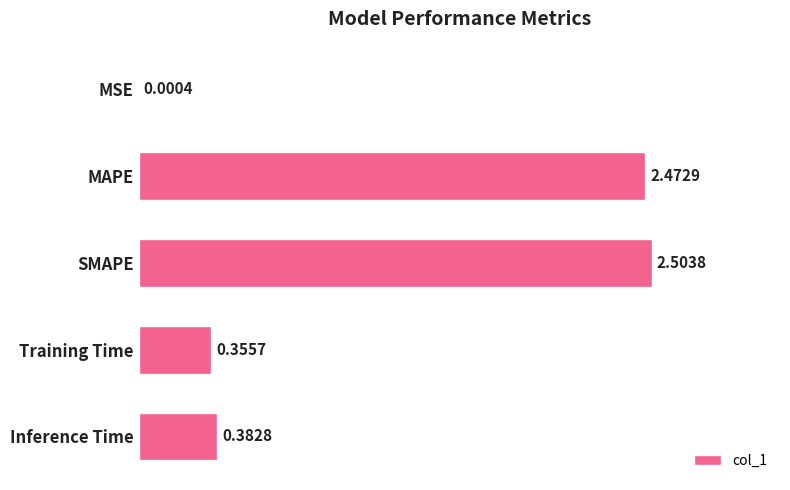

How many series are shown in this chart?

1